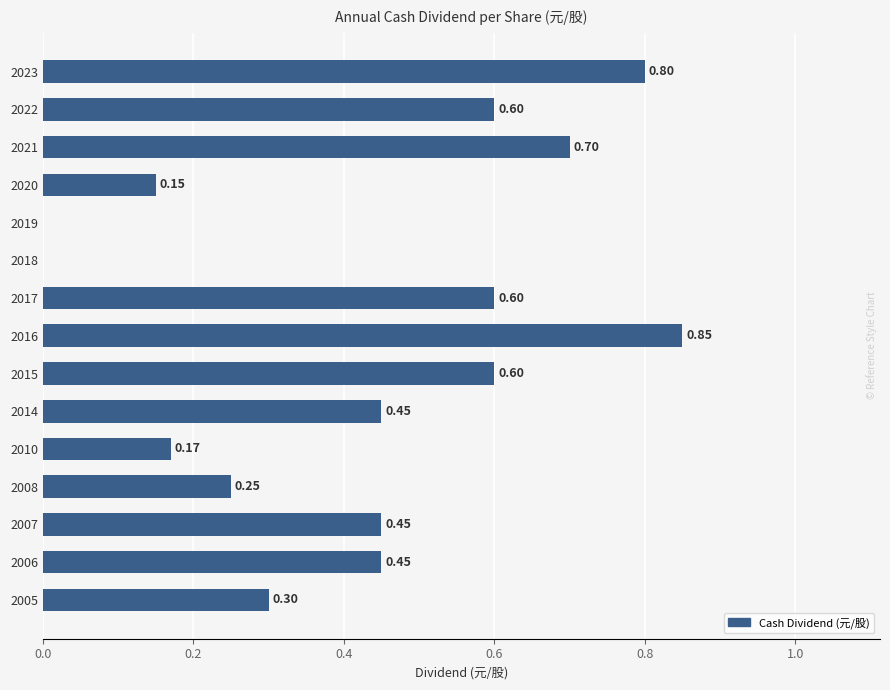

Are the bars horizontal?

Yes